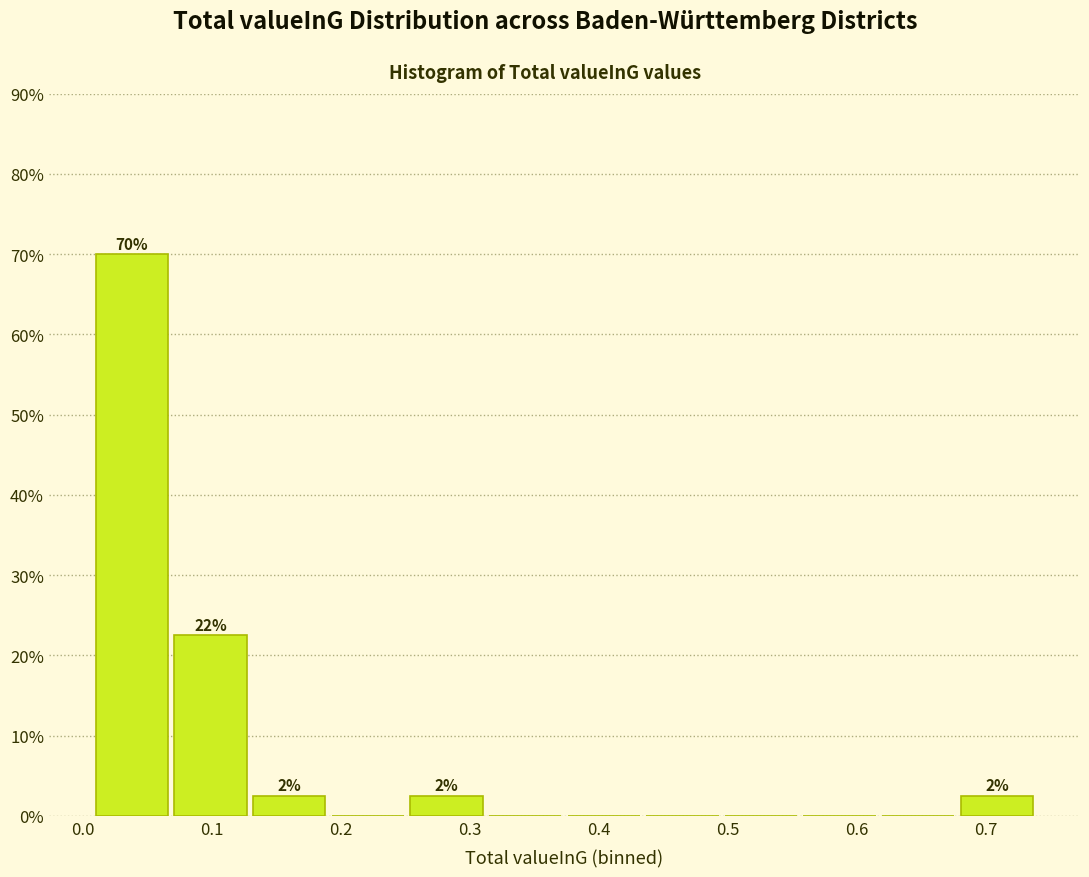

Which range on the x-axis has the tallest bar?

0.01 to 0.07